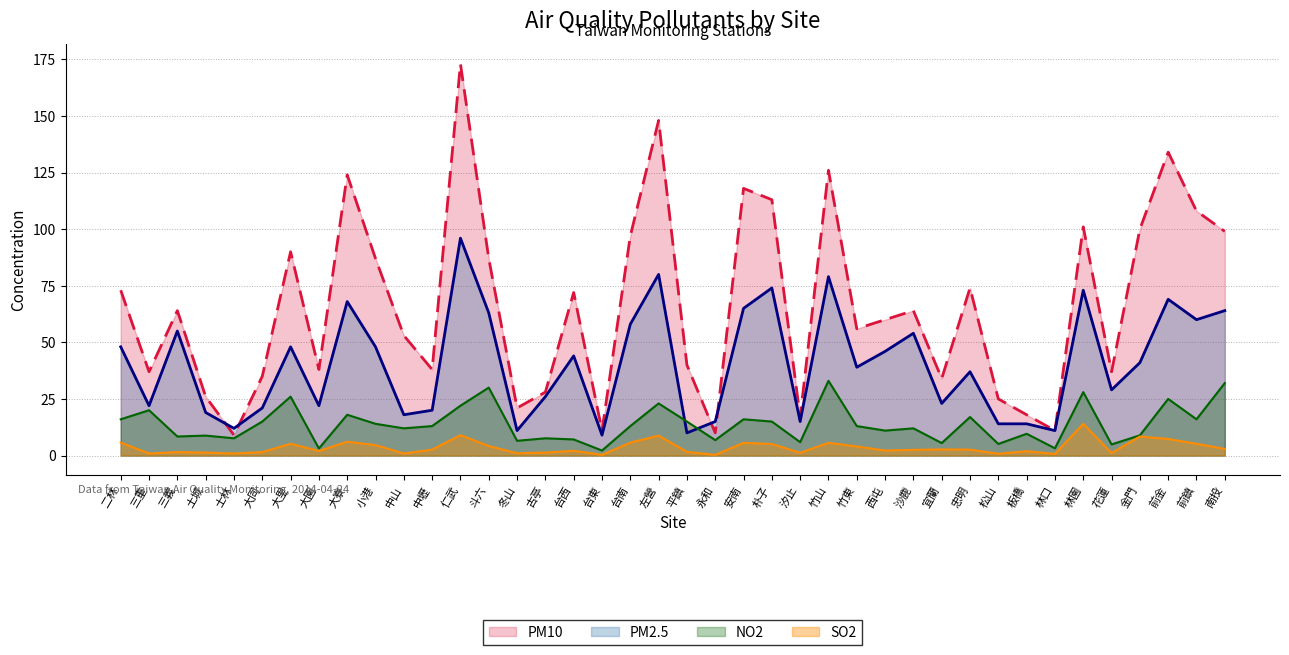

Reading right to left, extract all data points from this chart.

PM2.5: 64.0	60.0	69.0	41.0	29.0	73.0	11.0	14.0	14.0	37.0	23.0	54.0	46.0	39.0	79.0	15.0	74.0	65.0	15.0	10.0	80.0	58.0	9.0	44.0	26.0	11.0	63.0	96.0	20.0	18.0	48.0	68.0	22.0	48.0	21.0	12.0	19.0	55.0	22.0	48.0
PM10: 99.0	108.0	134.0	100.0	37.0	101.0	11.0	18.0	25.0	74.0	34.0	64.0	60.0	56.0	126.0	17.0	113.0	118.0	10.0	40.0	148.0	97.0	11.0	72.0	28.0	21.0	87.0	173.0	38.0	53.0	87.0	124.0	38.0	90.0	35.0	9.0	26.0	64.0	37.0	73.0
NO2: 32.0	16.0	25.0	8.9	4.9	28.0	3.2	9.6	5.1	17.0	5.5	12.0	11.0	13.0	33.0	5.9	15.0	16.0	6.8	15.0	23.0	13.0	2.2	7.1	7.6	6.5	30.0	22.0	13.0	12.0	14.0	18.0	3.1	26.0	15.0	7.6	8.8	8.4	20.0	16.0
SO2: 2.9	5.2	7.3	8.4	1.1	14.0	0.7	1.9	0.8	2.6	2.7	2.5	2.2	4.0	5.6	1.2	5.1	5.6	0.3	1.6	8.8	5.7	0.3	2.1	1.3	1.0	4.2	9.0	2.6	0.9	4.6	6.1	2.0	5.2	1.5	0.9	1.3	1.5	0.9	5.7